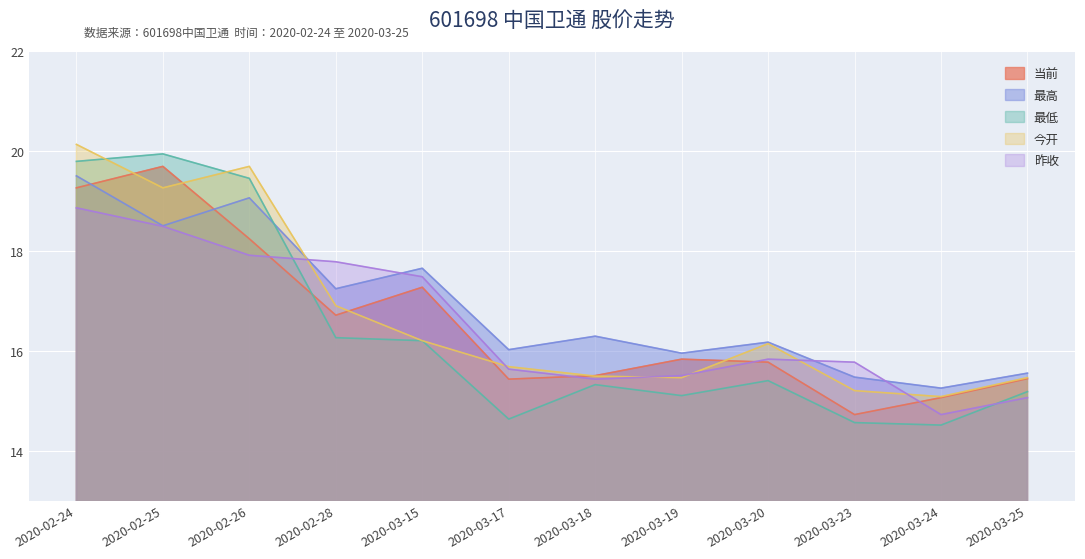

Reading left to right, list all the values displayed in this chart.

当前: 2020-02-24=19.3	2020-02-25=19.7	2020-02-26=18.2	2020-02-28=16.7	2020-03-15=17.3	2020-03-17=15.4	2020-03-18=15.5	2020-03-19=15.8	2020-03-20=15.8	2020-03-23=14.7	2020-03-24=15.1	2020-03-25=15.4
最高: 2020-02-24=19.5	2020-02-25=18.5	2020-02-26=19.1	2020-02-28=17.2	2020-03-15=17.6	2020-03-17=16.0	2020-03-18=16.3	2020-03-19=15.9	2020-03-20=16.2	2020-03-23=15.5	2020-03-24=15.2	2020-03-25=15.6
最低: 2020-02-24=19.8	2020-02-25=19.9	2020-02-26=19.4	2020-02-28=16.3	2020-03-15=16.2	2020-03-17=14.6	2020-03-18=15.3	2020-03-19=15.1	2020-03-20=15.4	2020-03-23=14.6	2020-03-24=14.5	2020-03-25=15.2
今开: 2020-02-24=20.1	2020-02-25=19.3	2020-02-26=19.7	2020-02-28=16.9	2020-03-15=16.2	2020-03-17=15.7	2020-03-18=15.5	2020-03-19=15.5	2020-03-20=16.1	2020-03-23=15.2	2020-03-24=15.1	2020-03-25=15.5
昨收: 2020-02-24=18.9	2020-02-25=18.5	2020-02-26=17.9	2020-02-28=17.8	2020-03-15=17.5	2020-03-17=15.6	2020-03-18=15.4	2020-03-19=15.5	2020-03-20=15.8	2020-03-23=15.8	2020-03-24=14.7	2020-03-25=15.1